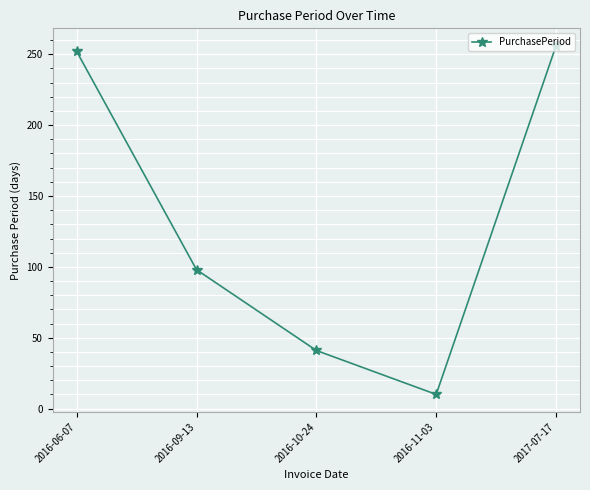

What is the label of the 5th point from the right?

2016-06-07